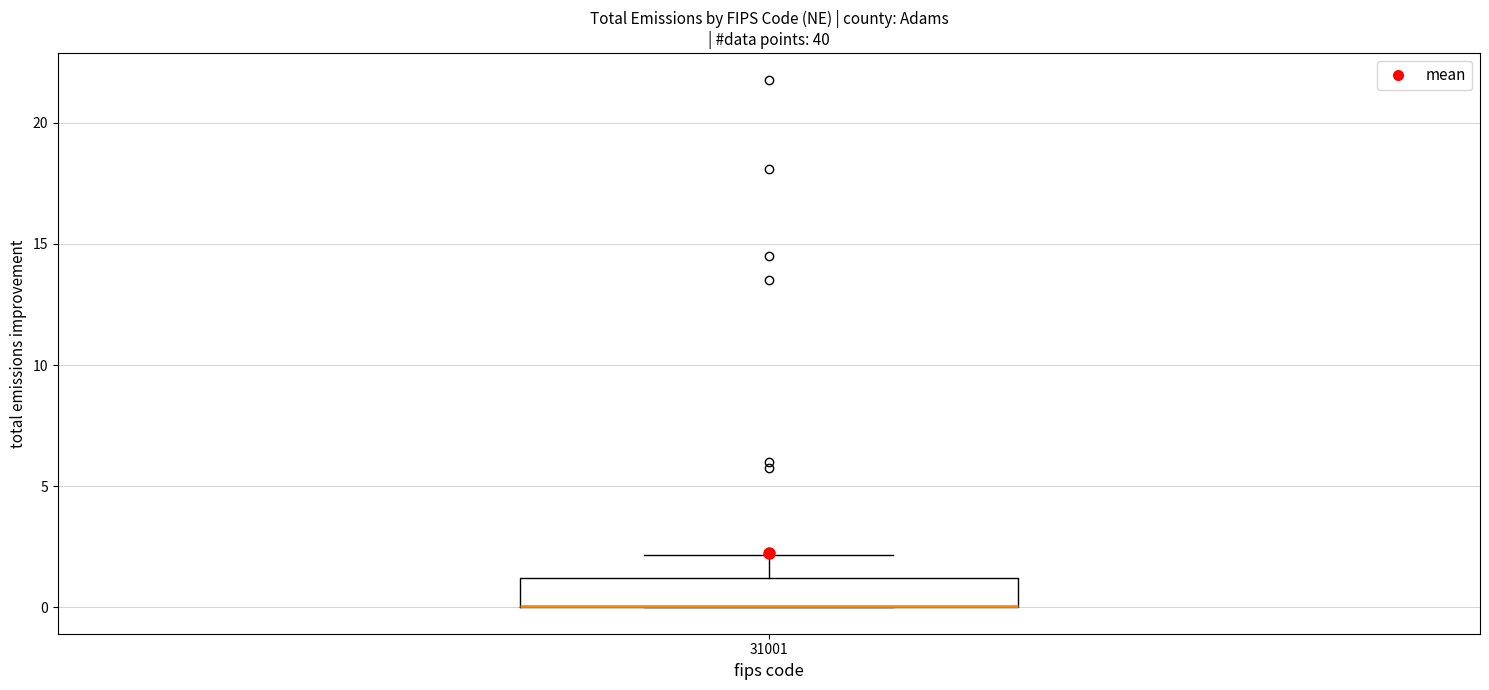

Transcribe this box plot: give where the median line is, the range the box spans, and where the two whiskers end, as read against the y-axis. The values are not printed on the chart, so give them approximately, as read against the axis.

median 0 (drawn on the box's lower edge), box 0 to 1, whiskers 0 to 2